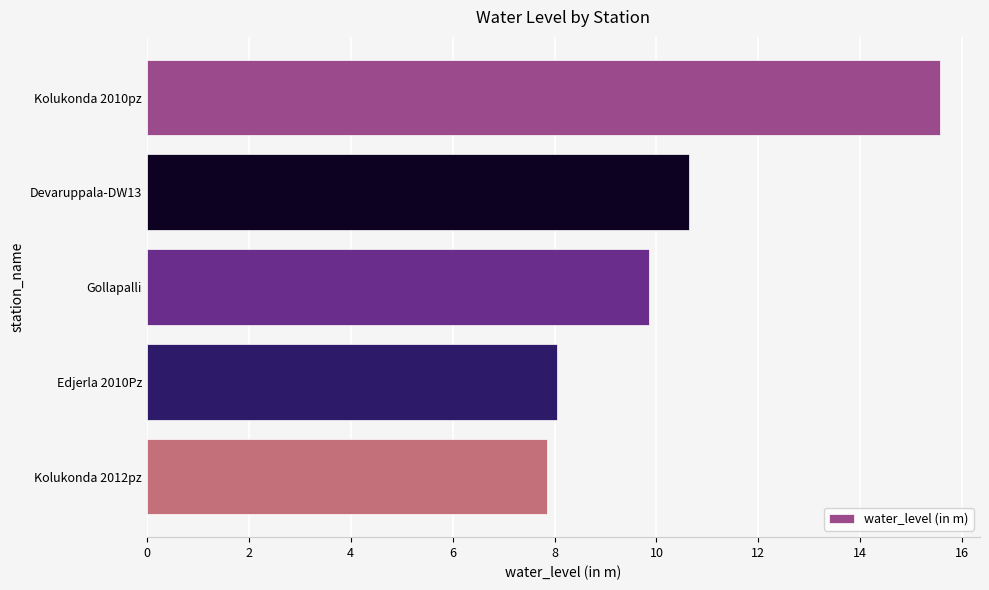

Between Kolukonda 2010pz and Devaruppala-DW13, which is larger?

Kolukonda 2010pz